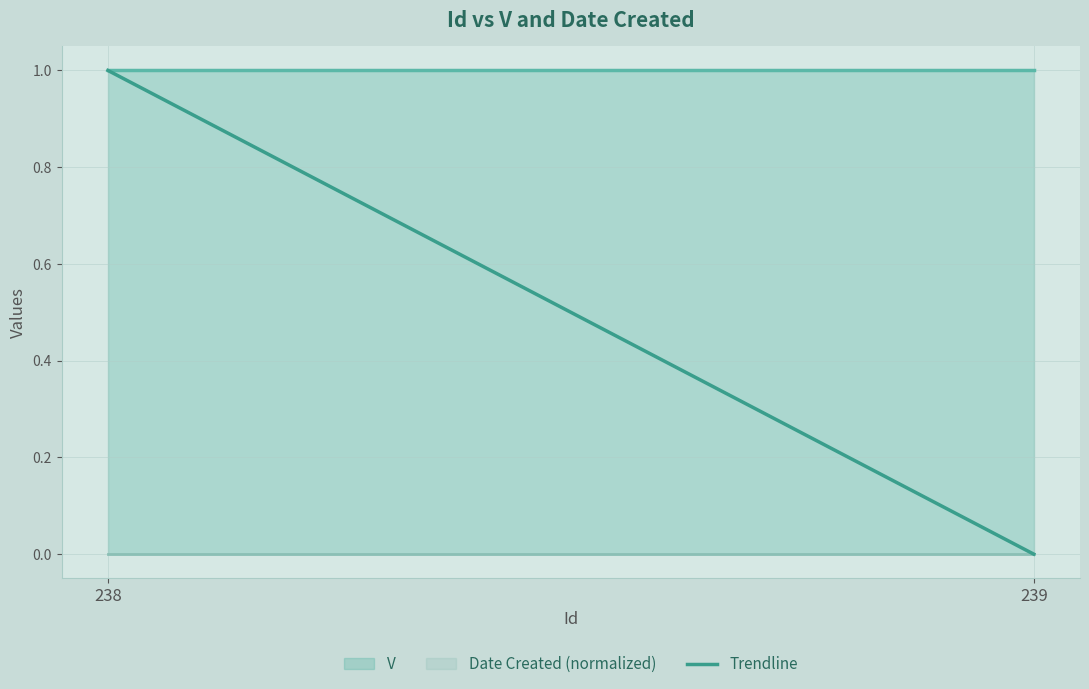

Rank the categories by value from highest to lowest.

238, 239